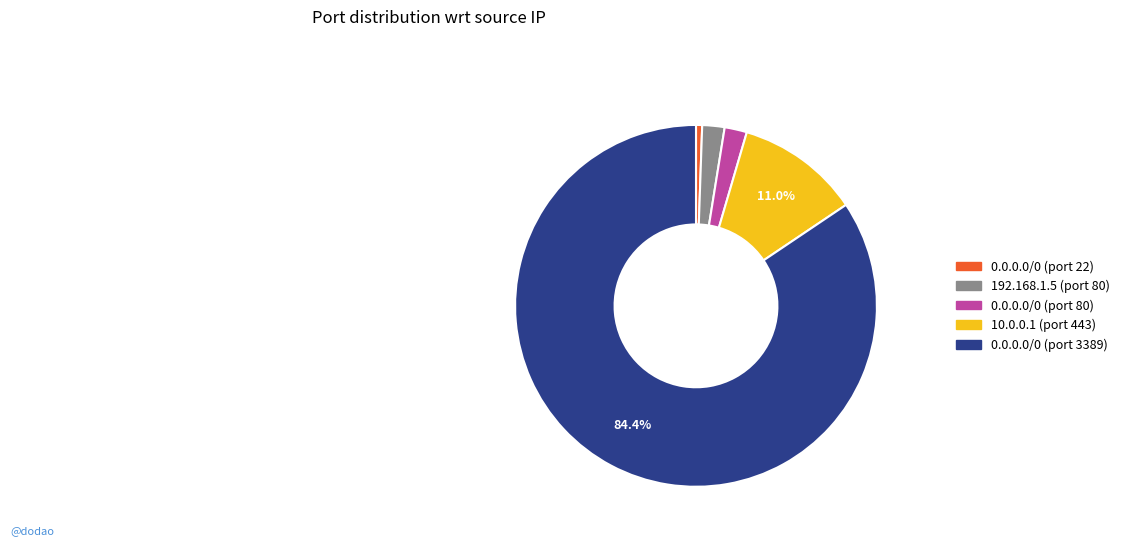

Which slice is the largest?

0.0.0.0/0 (port 3389)